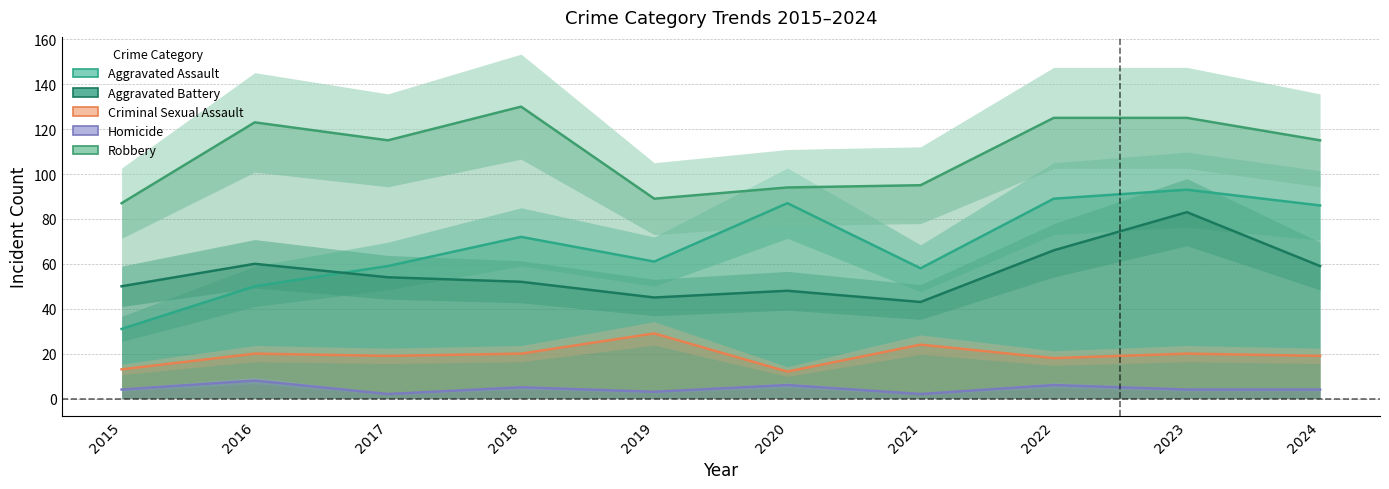

Reading right to left, list all the values displayed in this chart.

Aggravated Assault: 86	93	89	58	87	61	72	59	50	31
Aggravated Battery: 59	83	66	43	48	45	52	54	60	50
Criminal Sexual Assault: 19	20	18	24	12	29	20	19	20	13
Homicide: 4	4	6	2	6	3	5	2	8	4
Robbery: 115	125	125	95	94	89	130	115	123	87